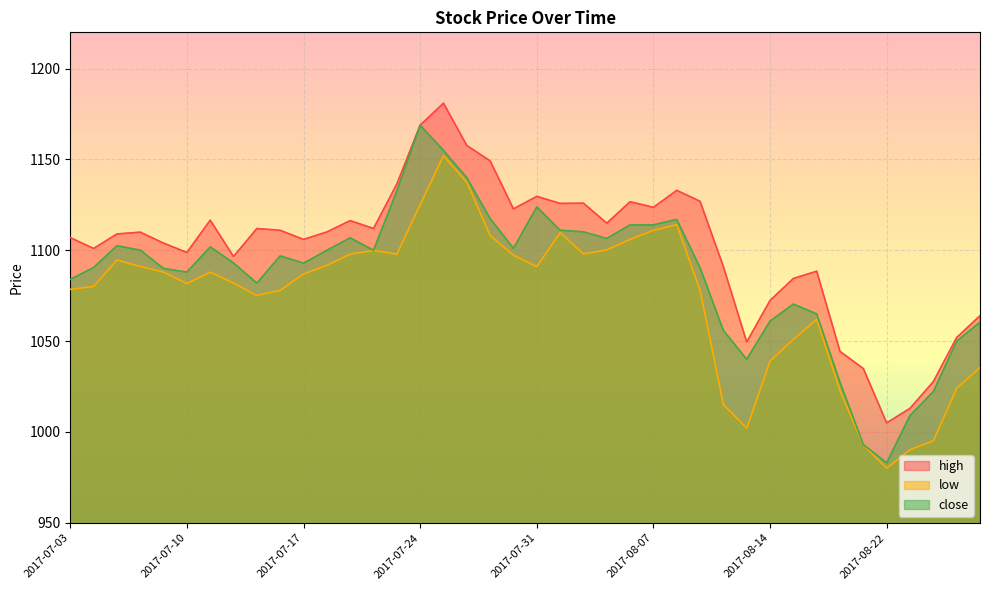

At which category is the sum across all series the highest?

2017-07-25